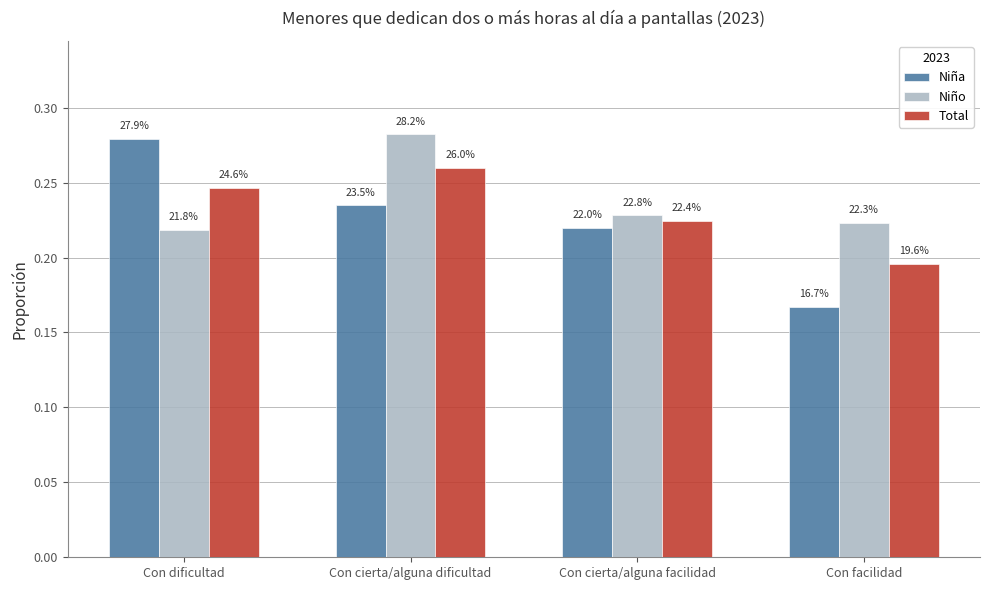

Rank the categories by Niña value from highest to lowest.

Con dificultad, Con cierta/alguna dificultad, Con cierta/alguna facilidad, Con facilidad